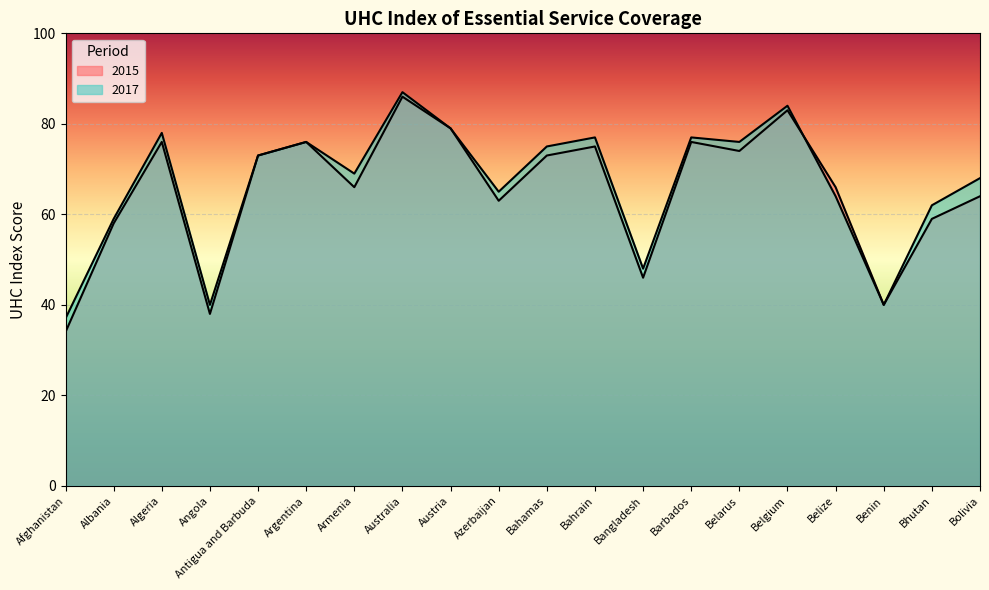

What is the greatest value displayed?

87